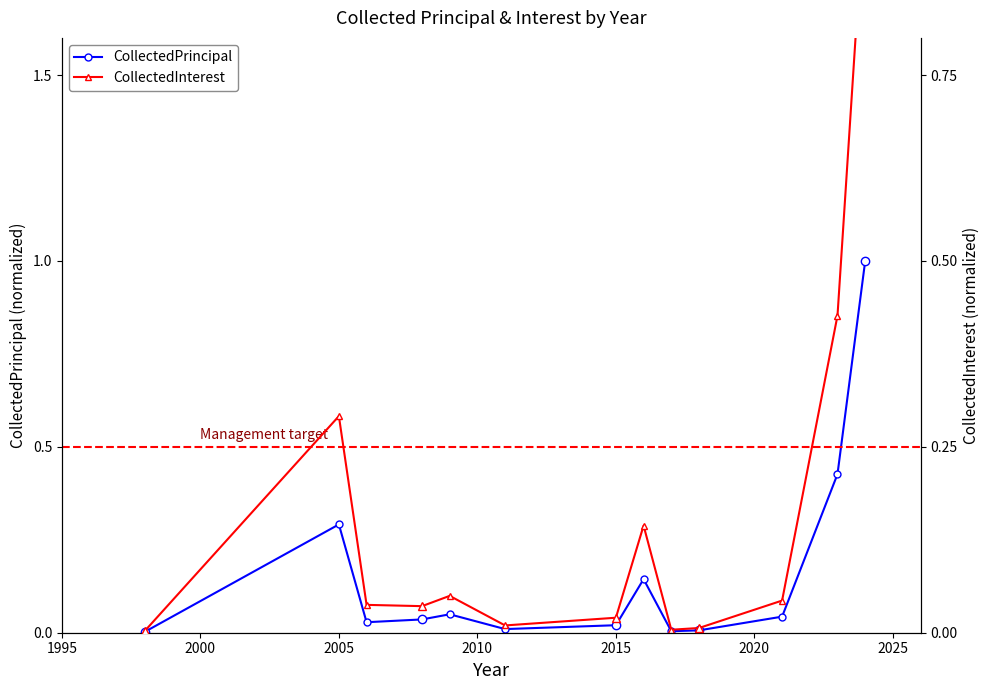

True or false: CollectedInterest has more than 0 interior local peaks.

True